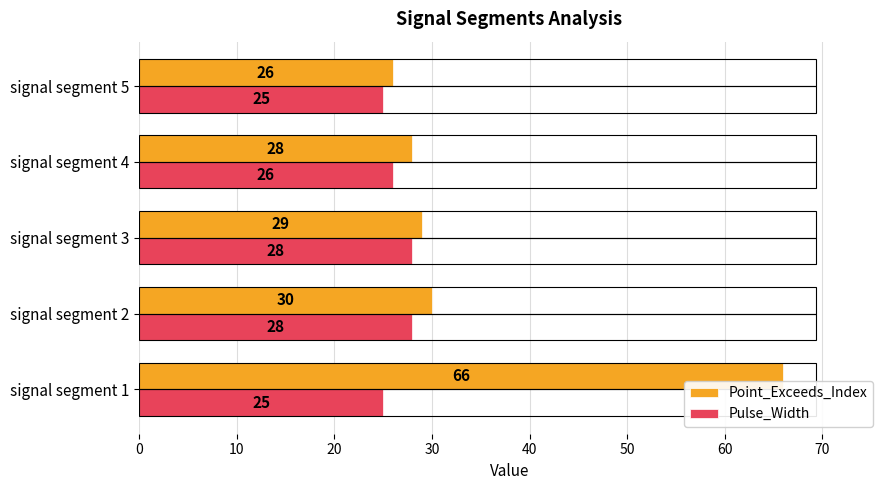

Count the Pulse_Width values in the range 25 to 28.

5